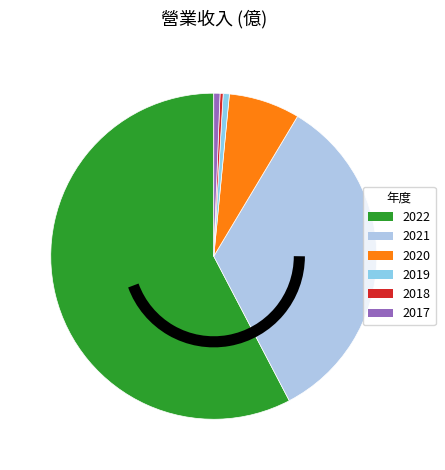

How many slices are in this pie chart?

6